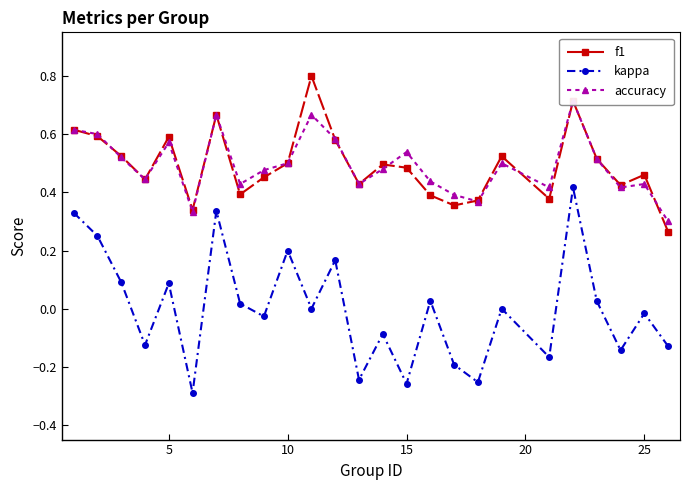

How many times do accuracy and f1 cross each other?

6